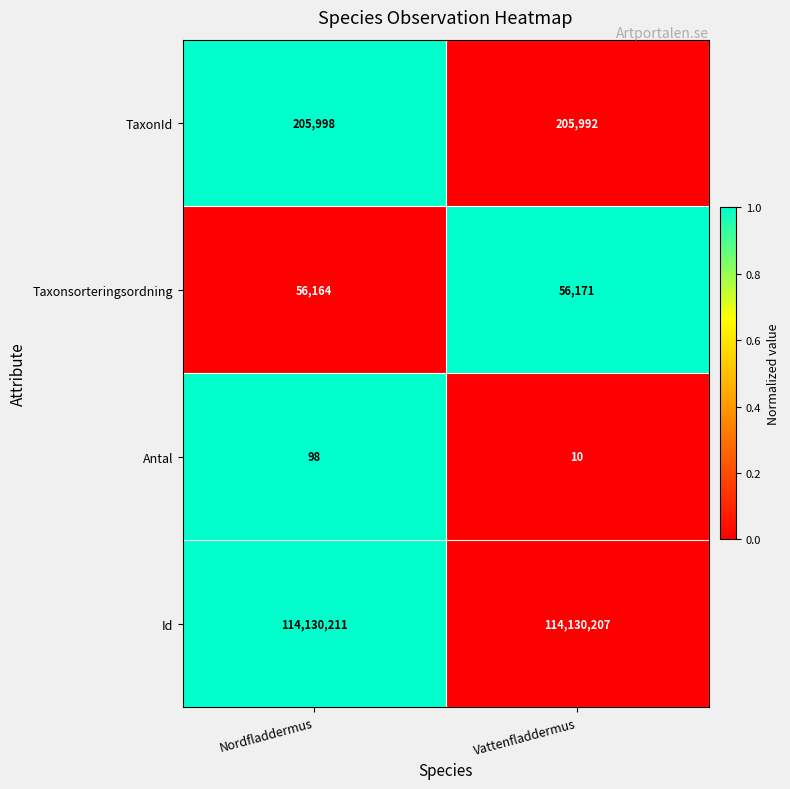

At which category does the chart reach its minimum across all series?

Vattenfladdermus